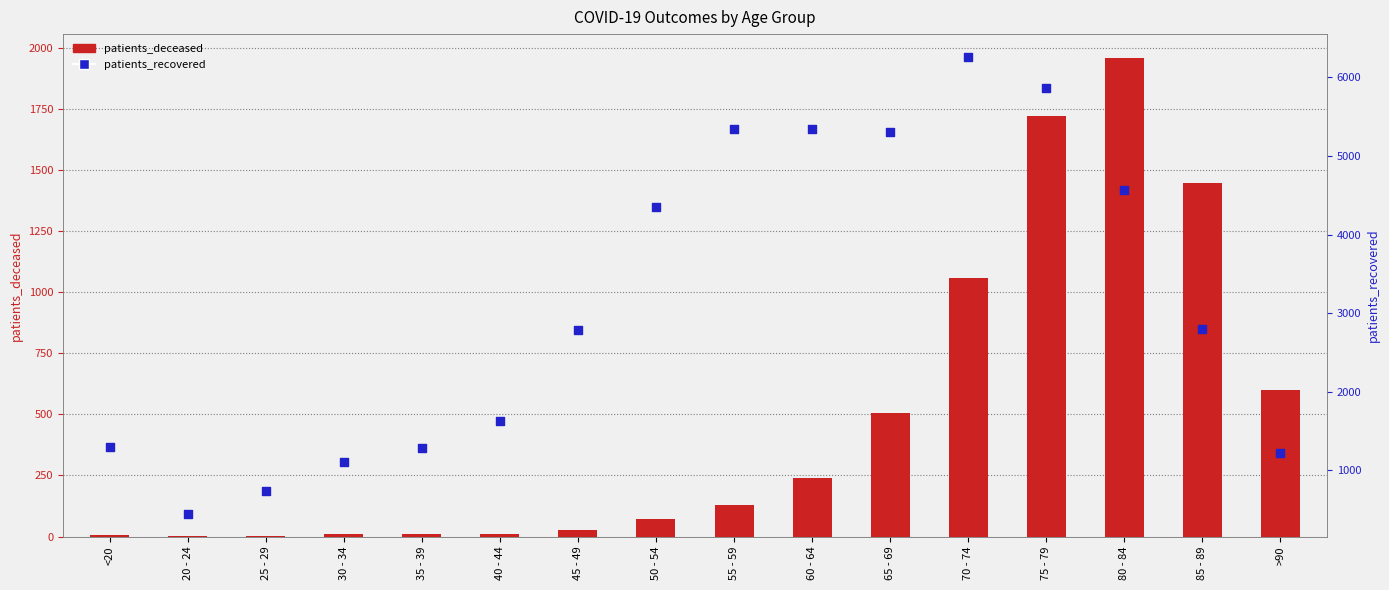

At how many categories does at least one series exceed 5645?

2